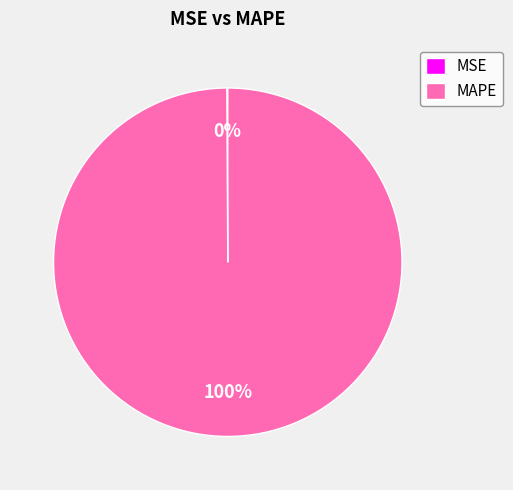

Is there a majority slice in this chart?

Yes